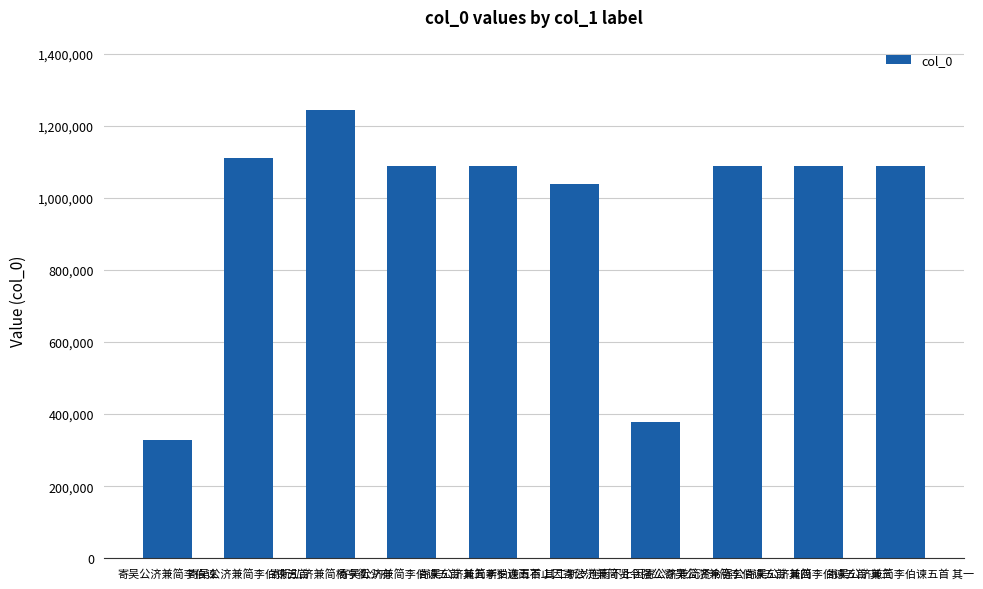

Count the number of categories in the chart.

10